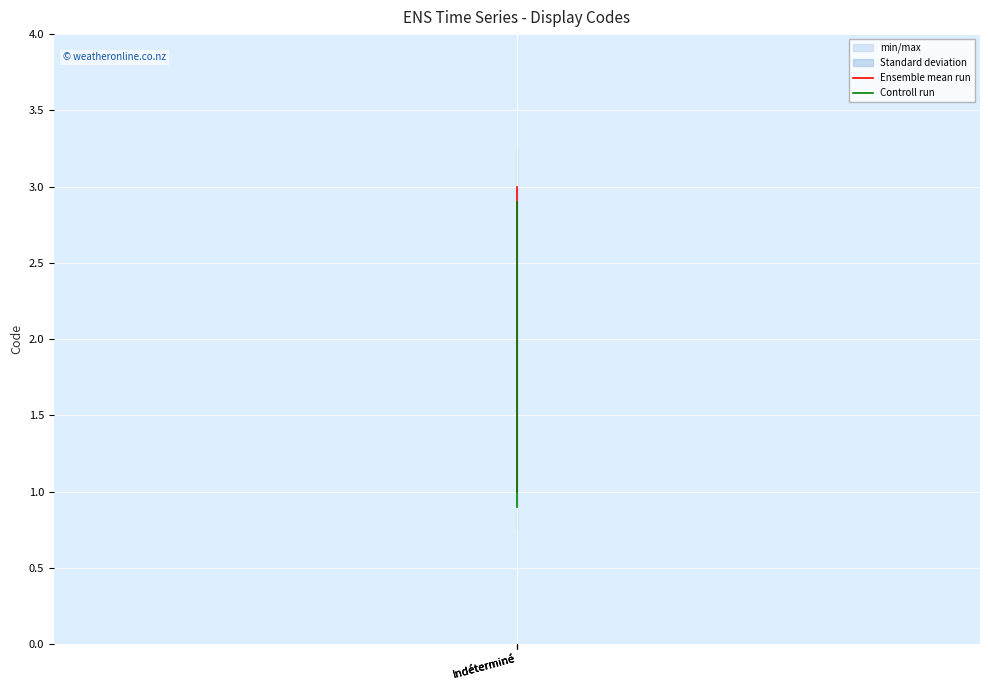

Is it true that Ensemble mean run equals 1.0 at Indéterminé?

False